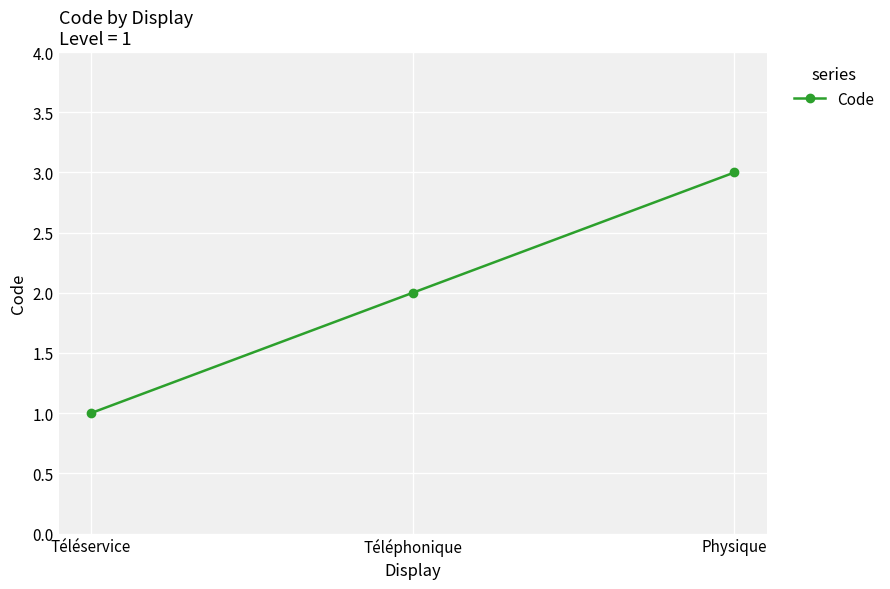

How many data points are less than 2?

1